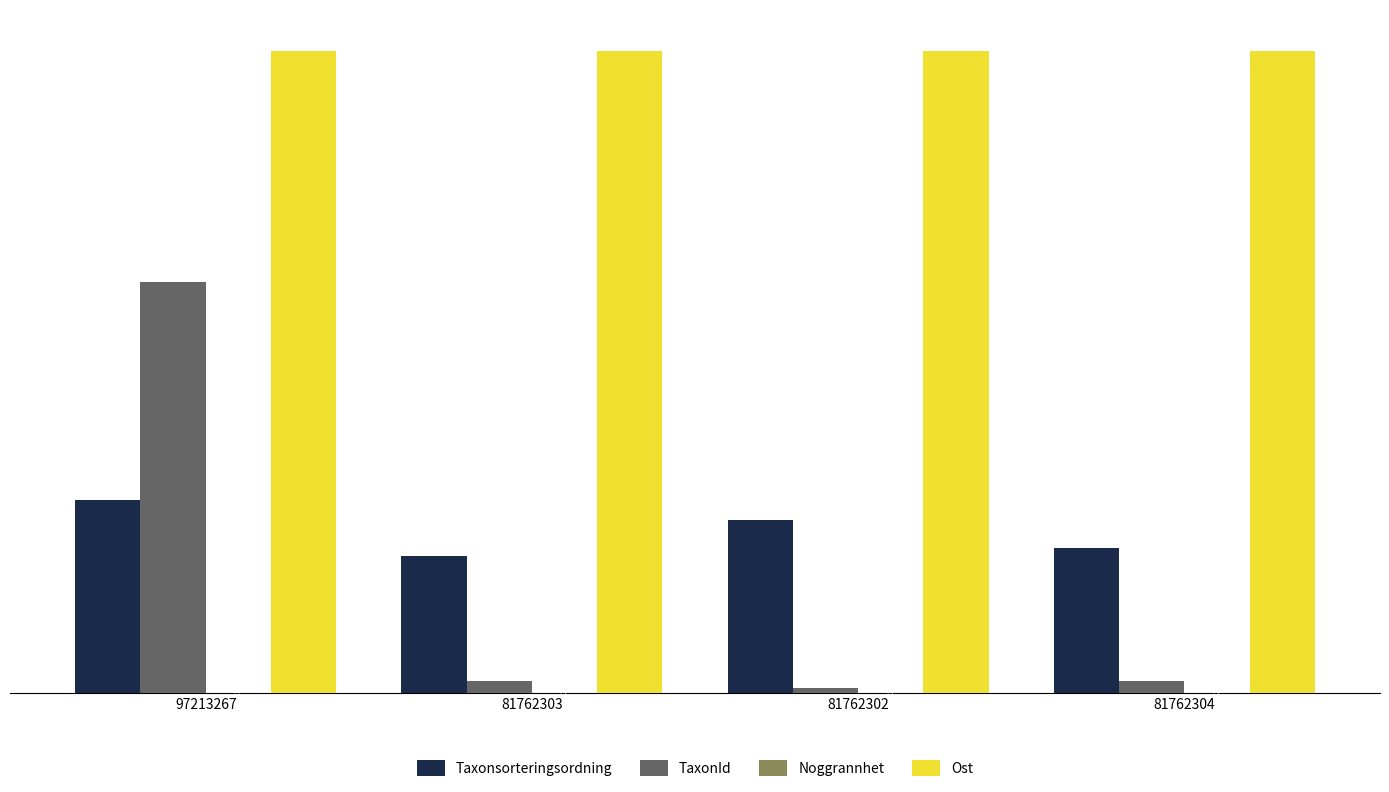

How many data points does each series have?

4